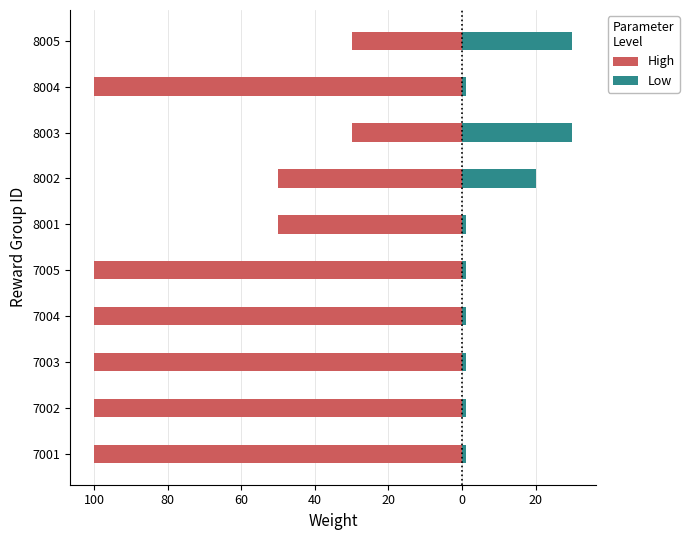

The High series shows -36 at 7002. True or false?

False